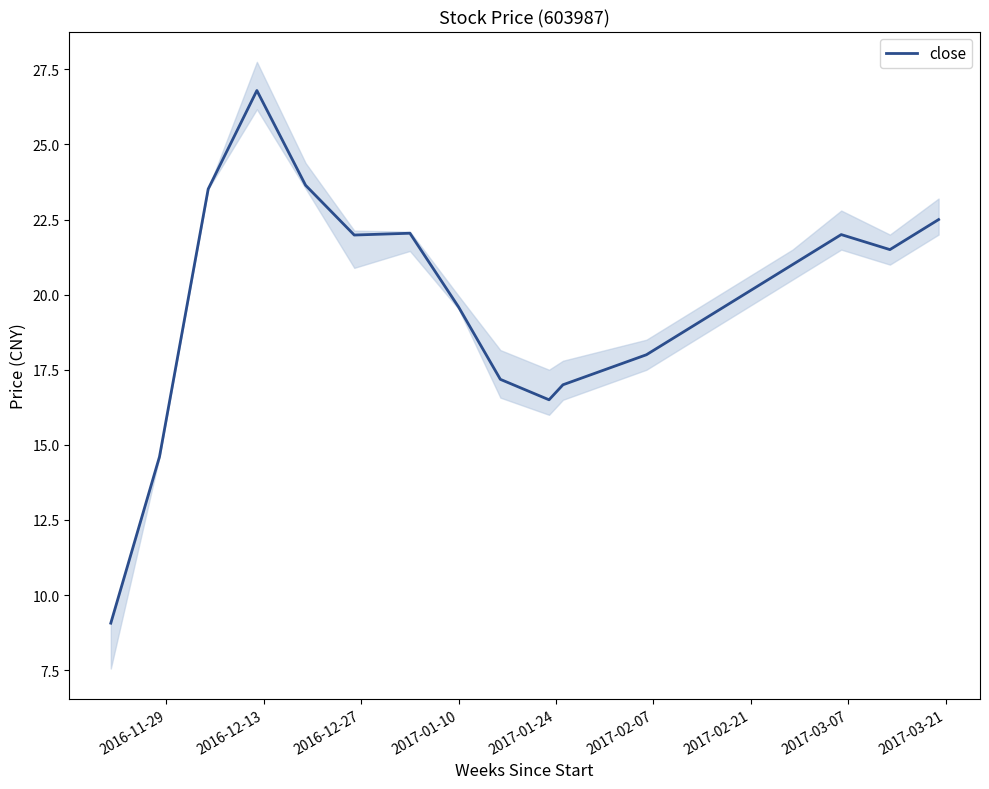

What is the lowest value of the close series?

9.1